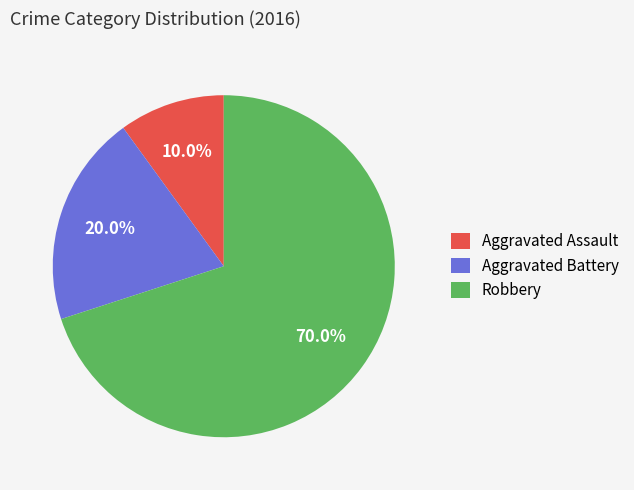

The Aggravated Assault slice represents 1% of the pie. True or false?

False